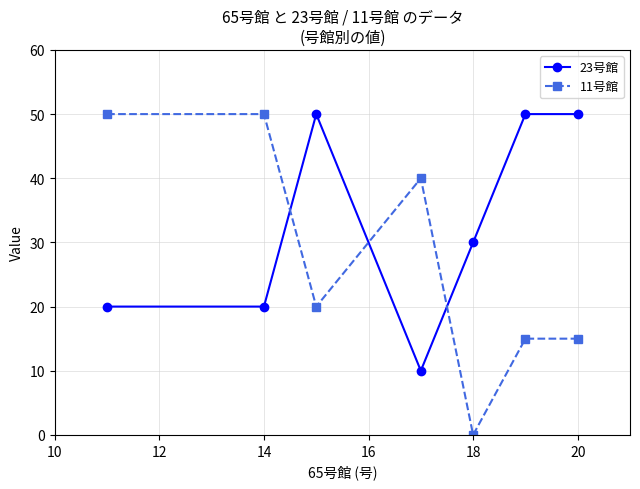

Which series has the largest range (max minus min)?

11号館